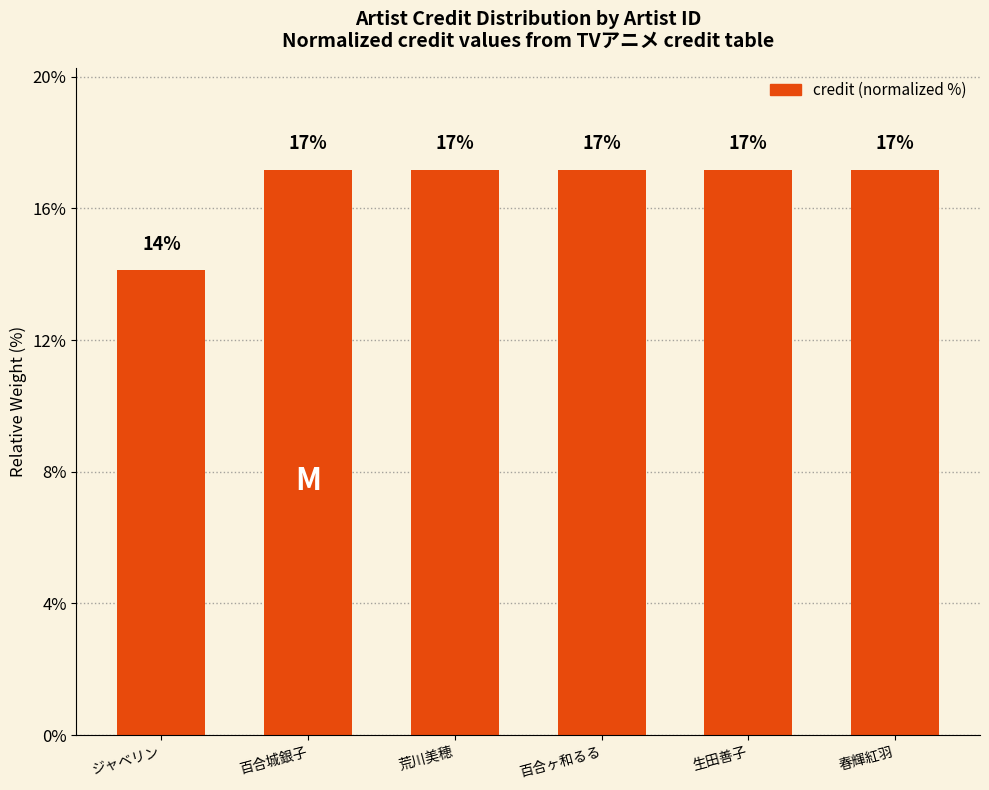

The value at 春輝紅羽 is 5.0. True or false?

False